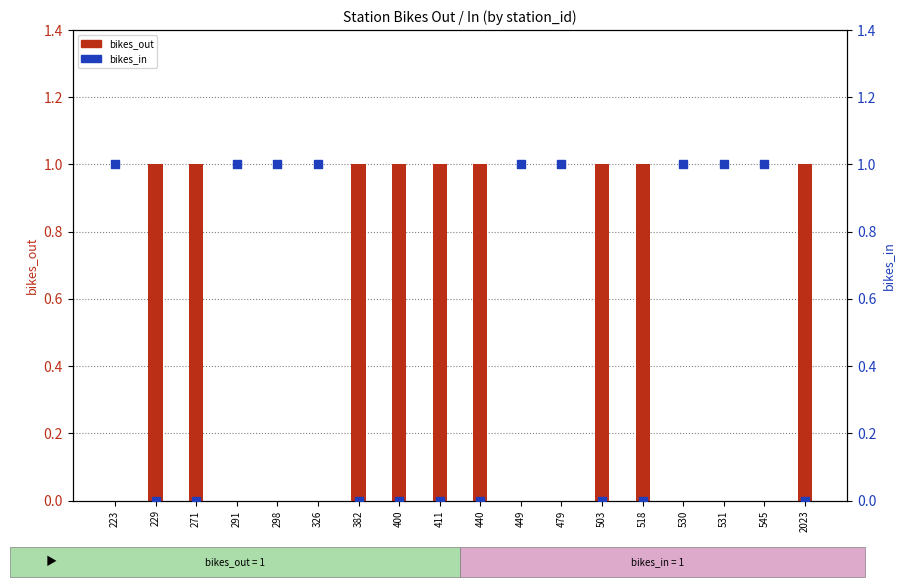

Which series has the largest total across all categories?

bikes_out